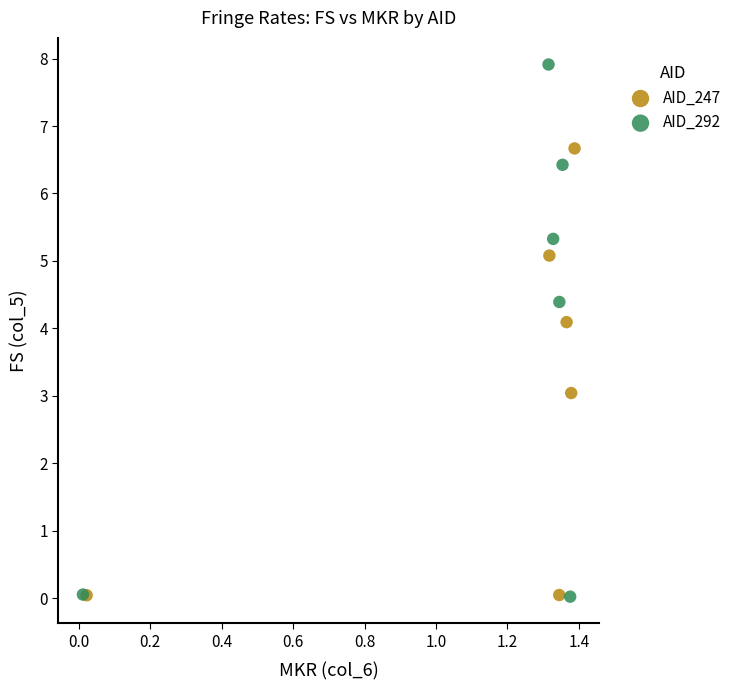

Which series reaches the maximum Y coordinate?

AID_292